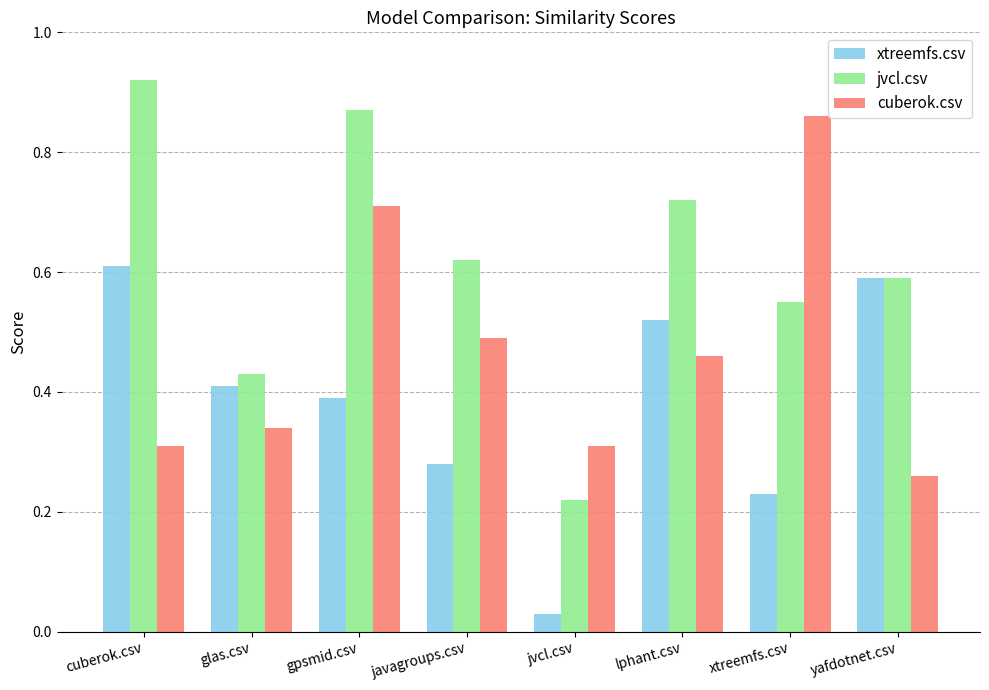

Rank the categories by jvcl.csv value from lowest to highest.

jvcl.csv, glas.csv, xtreemfs.csv, yafdotnet.csv, javagroups.csv, lphant.csv, gpsmid.csv, cuberok.csv